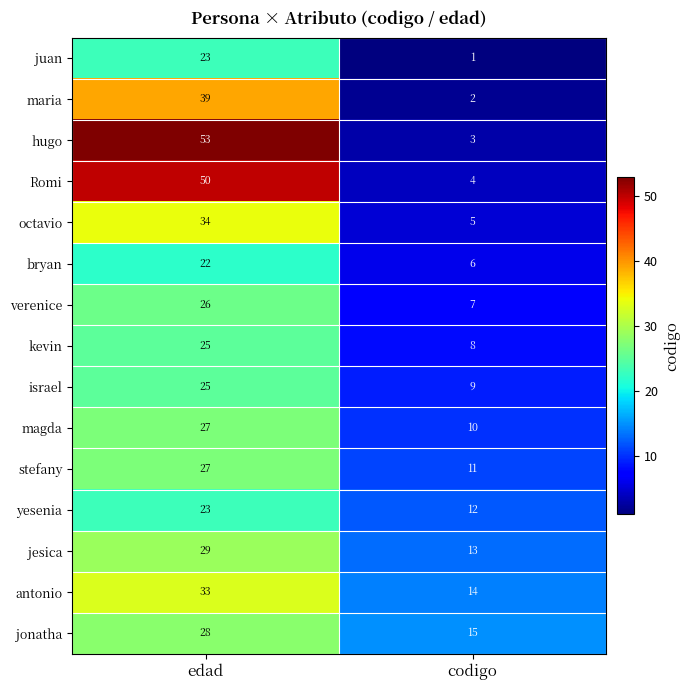

Reading right to left, transcribe all the data shown in this chart.

juan: codigo=1	edad=23
maria: codigo=2	edad=39
hugo: codigo=3	edad=53
Romi: codigo=4	edad=50
octavio: codigo=5	edad=34
bryan: codigo=6	edad=22
verenice: codigo=7	edad=26
kevin: codigo=8	edad=25
israel: codigo=9	edad=25
magda: codigo=10	edad=27
stefany: codigo=11	edad=27
yesenia: codigo=12	edad=23
jesica: codigo=13	edad=29
antonio: codigo=14	edad=33
jonatha: codigo=15	edad=28